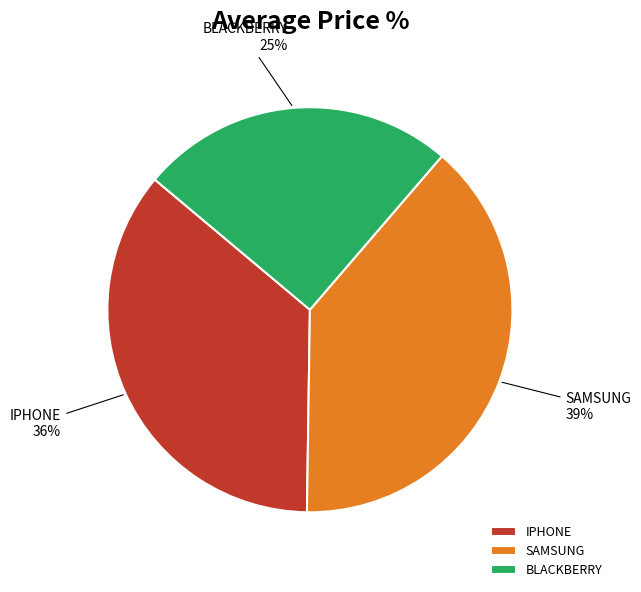

Rank the categories by value from lowest to highest.

BLACKBERRY, IPHONE, SAMSUNG